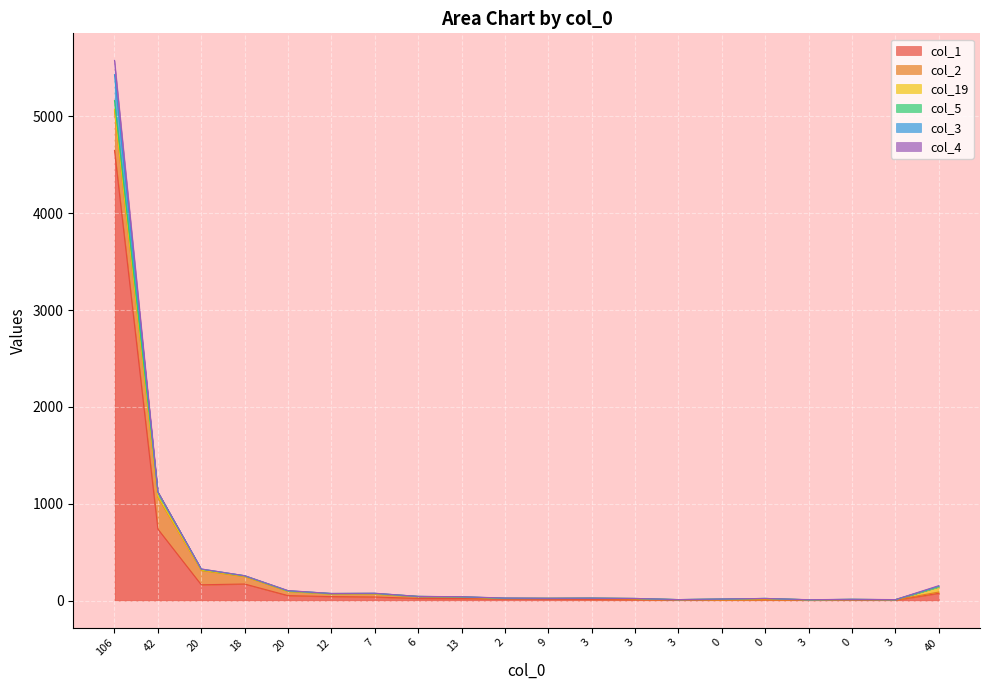

What is the difference between the highest and lowest values at 2?

14